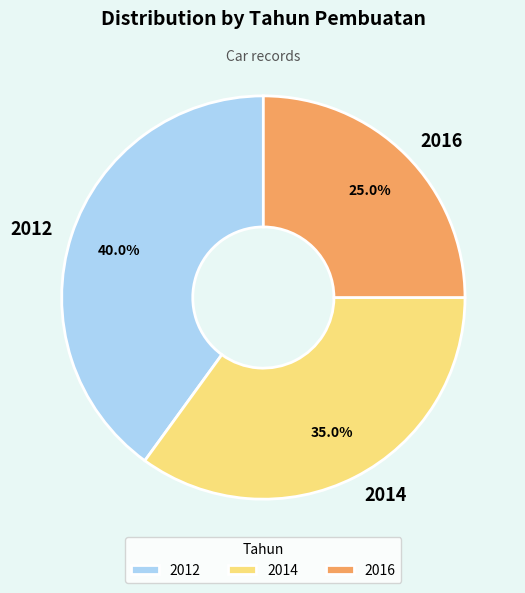

Which slice is the smallest?

2016